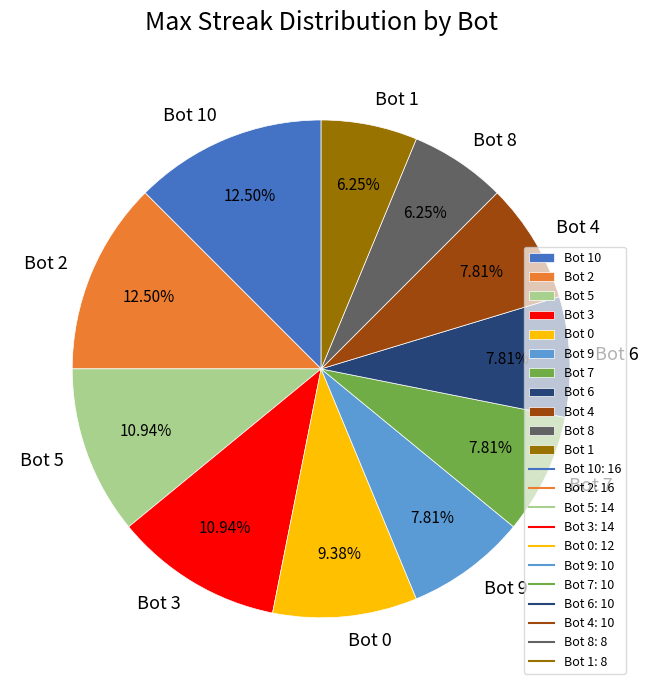

Is it true that Bot 7 is 21% of the pie?

False